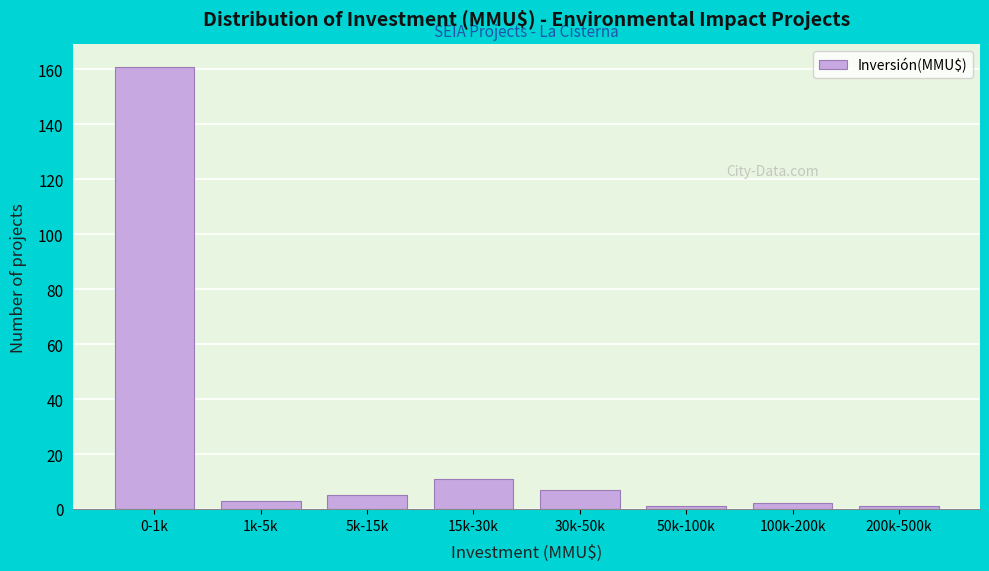

Reading left to right, what are all the values shown in this chart?

0-1k=161	1k-5k=3	5k-15k=5	15k-30k=11	30k-50k=7	50k-100k=1	100k-200k=2	200k-500k=1